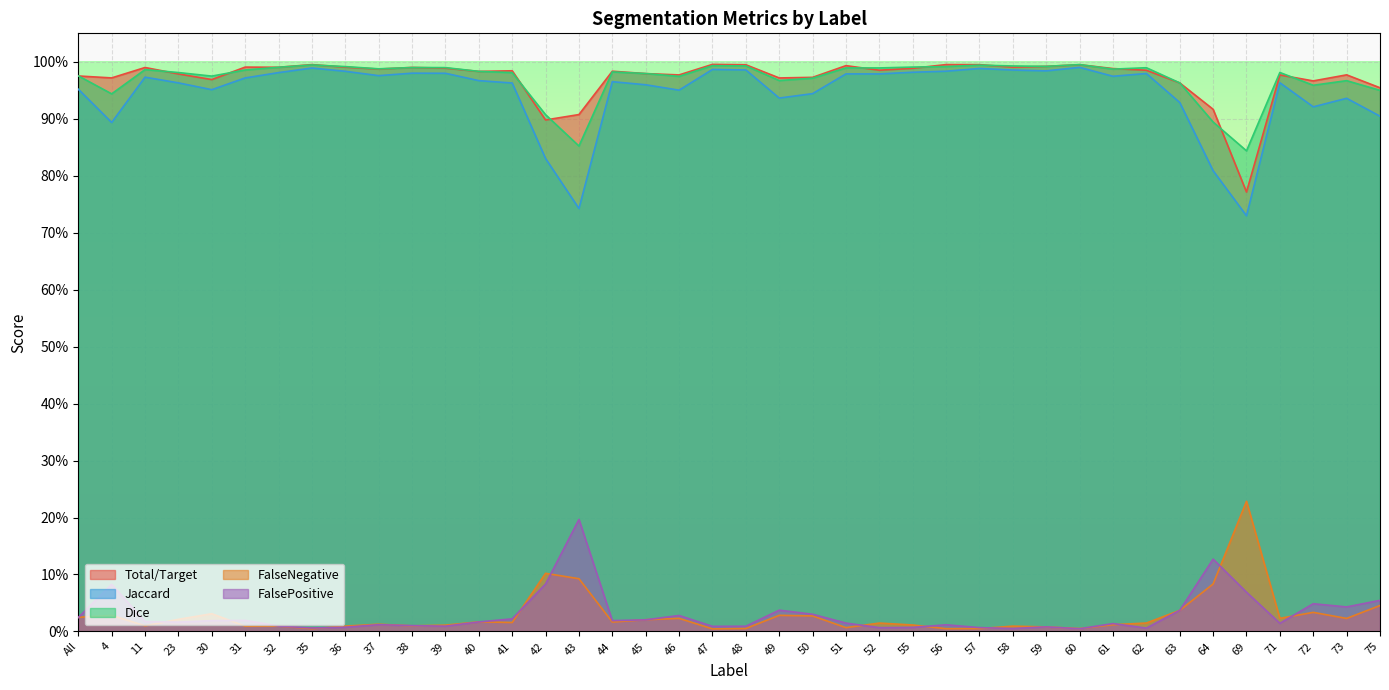

Where is the first local minimum for Jaccard?

4